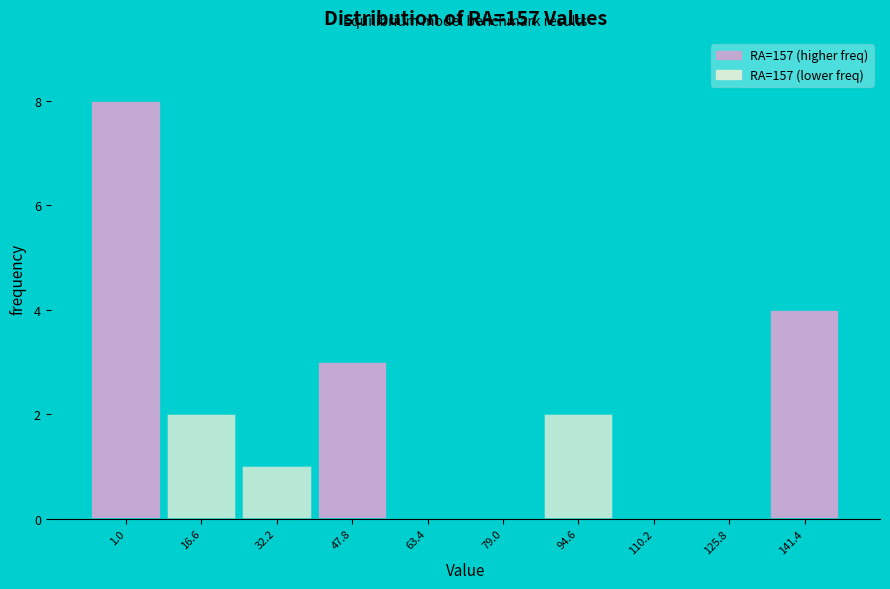

Reading right to left, what are all the values shown in this chart?

141.4=4	125.8=0	110.2=0	94.6=2	79.0=0	63.4=0	47.8=3	32.2=1	16.6=2	1.0=8